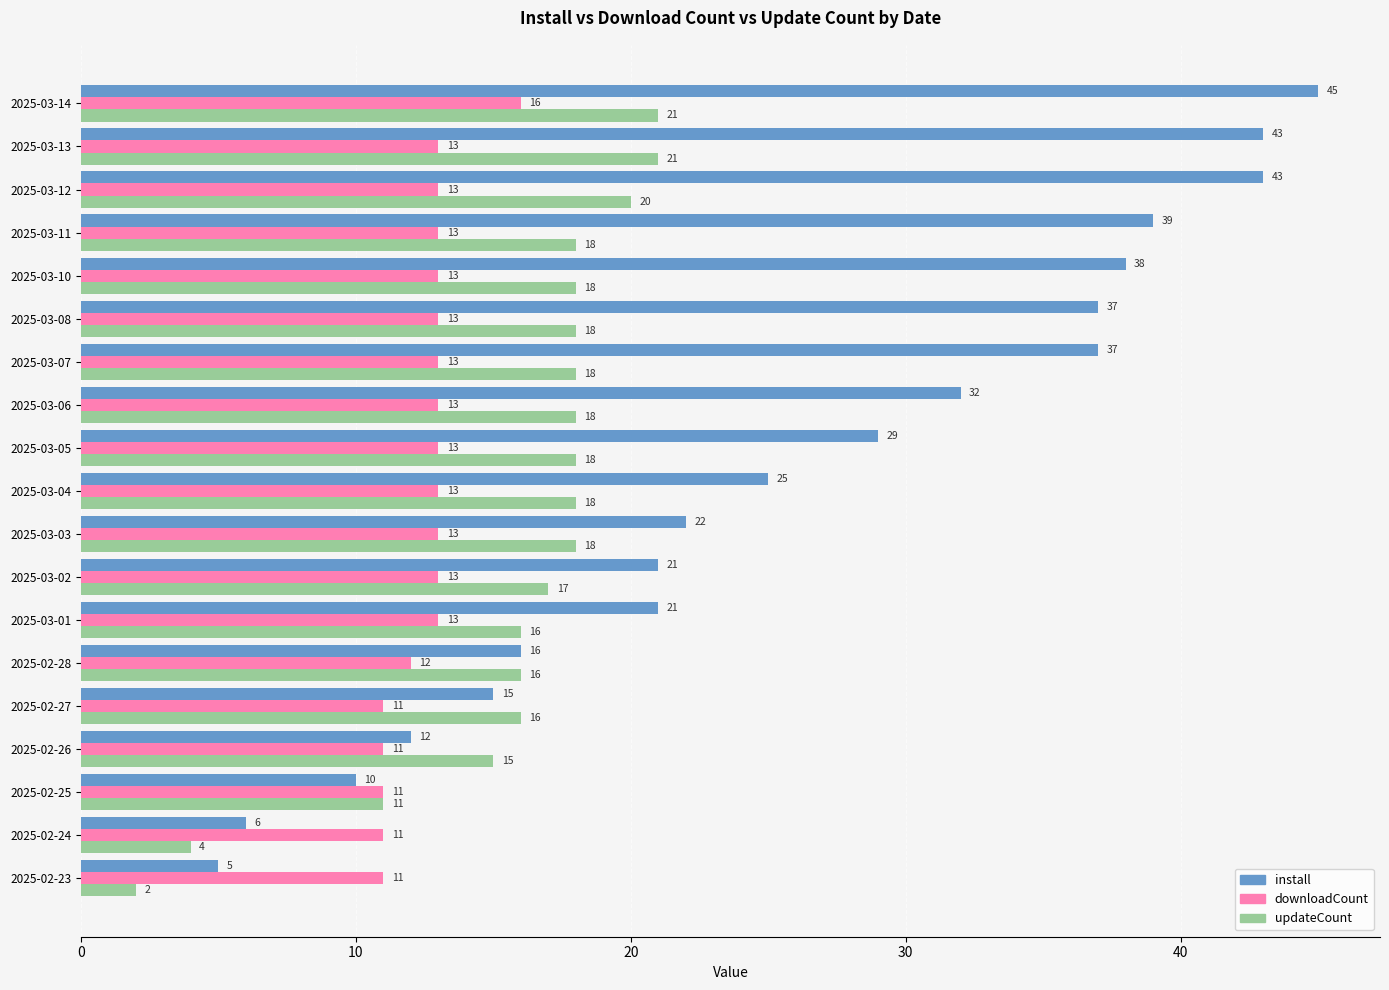

How many categories are shown in the chart?

19